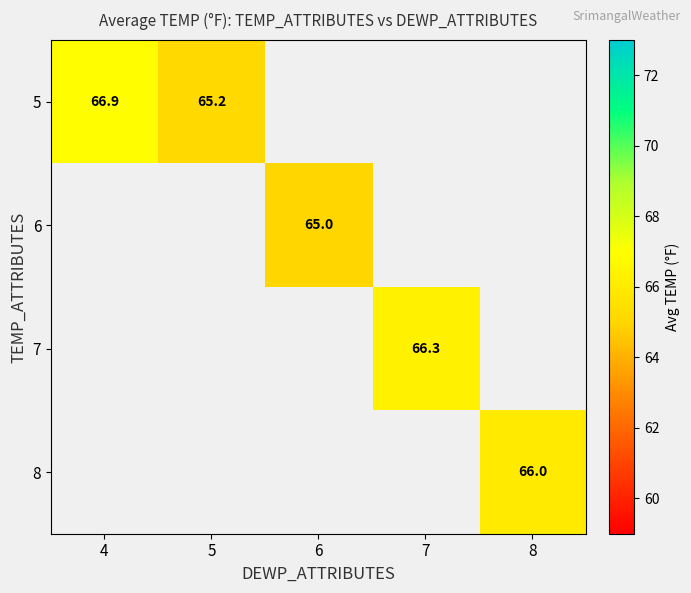

What is the greatest value displayed?

66.9